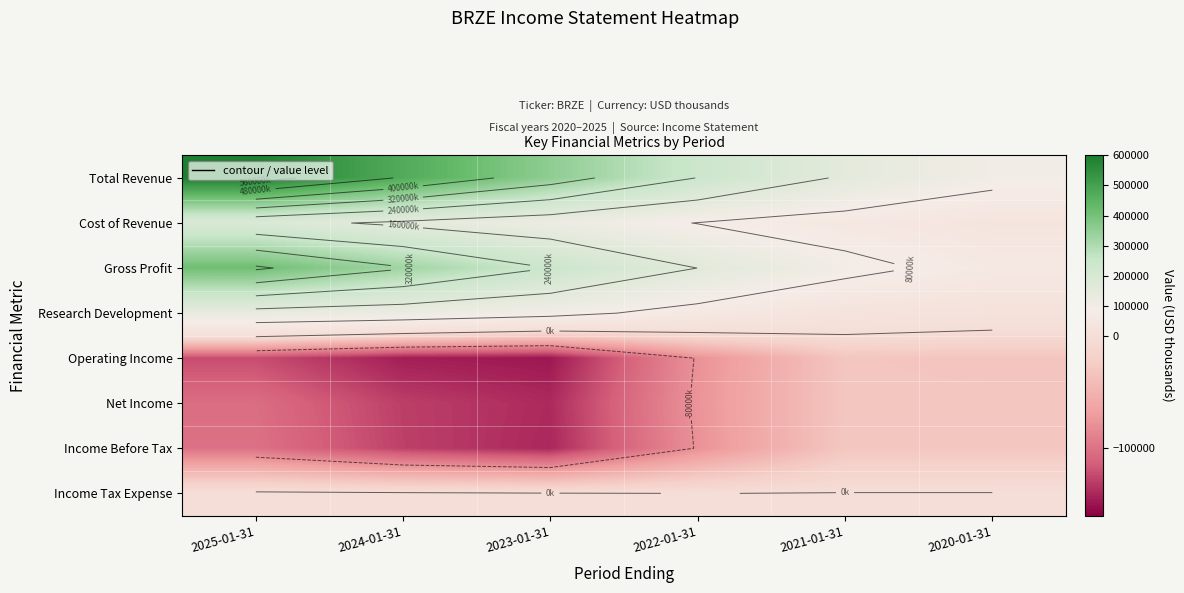

Where is Gross Profit nearest to the value 235450?

2023-01-31